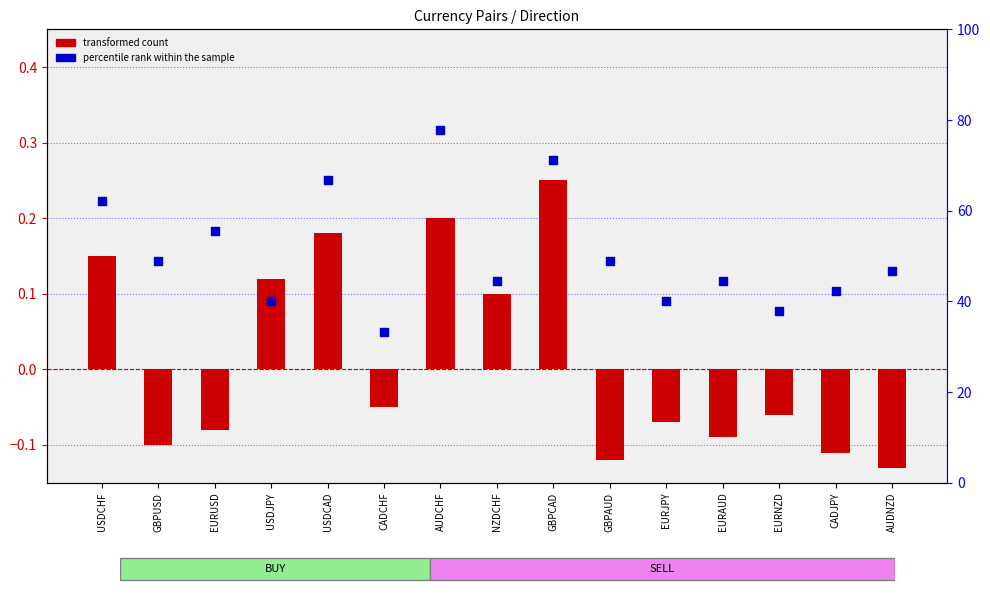

Is the value of transformed count at NZDCHF greater than the value of percentile rank within the sample at GBPCAD?

No